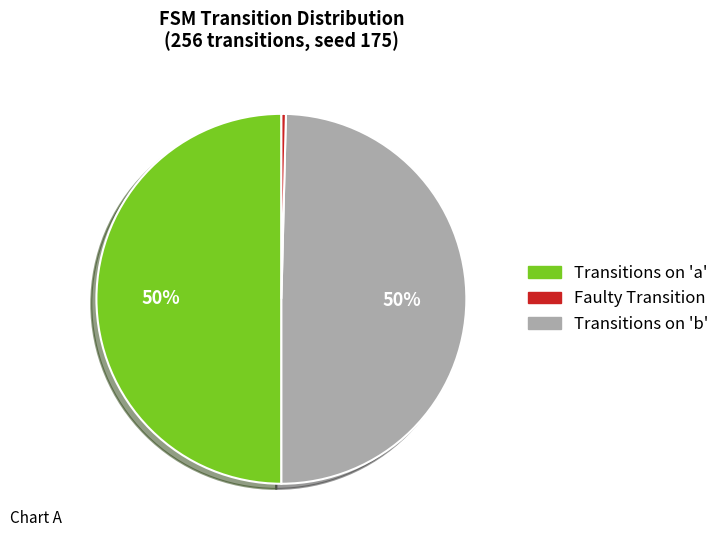

To the nearest percent, what is the average slice percentage?

33%